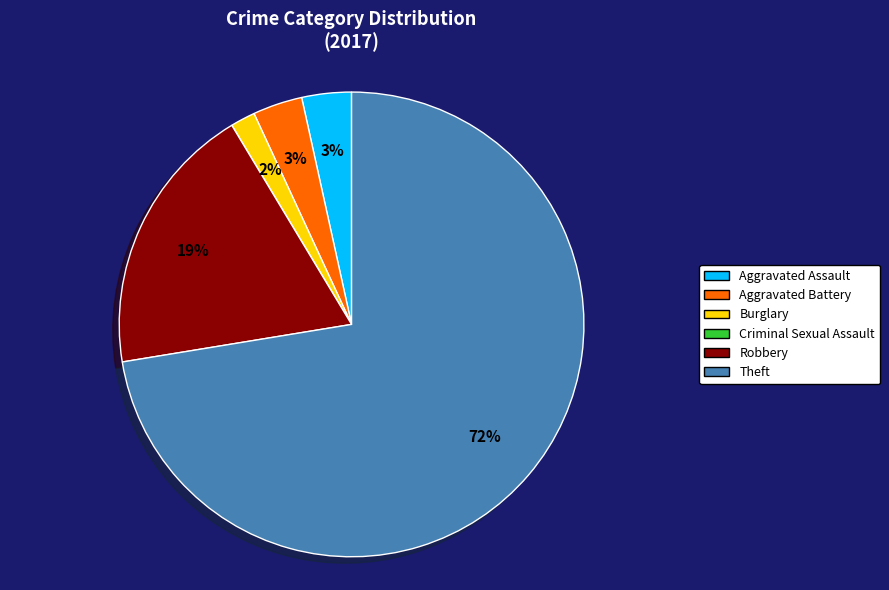

Is the sum of Aggravated Assault and Theft greater than half?

Yes